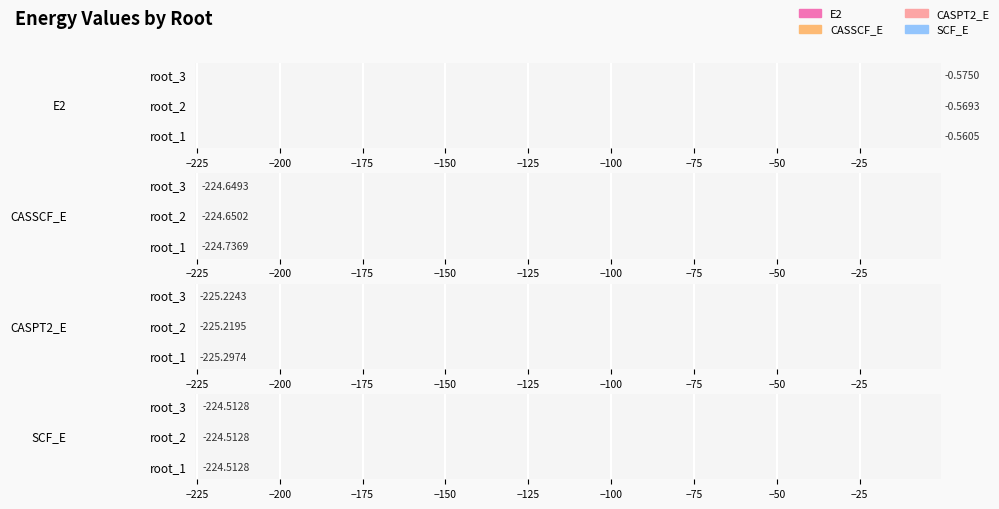

The value of CASPT2_E at root_1 is -339.4. True or false?

False